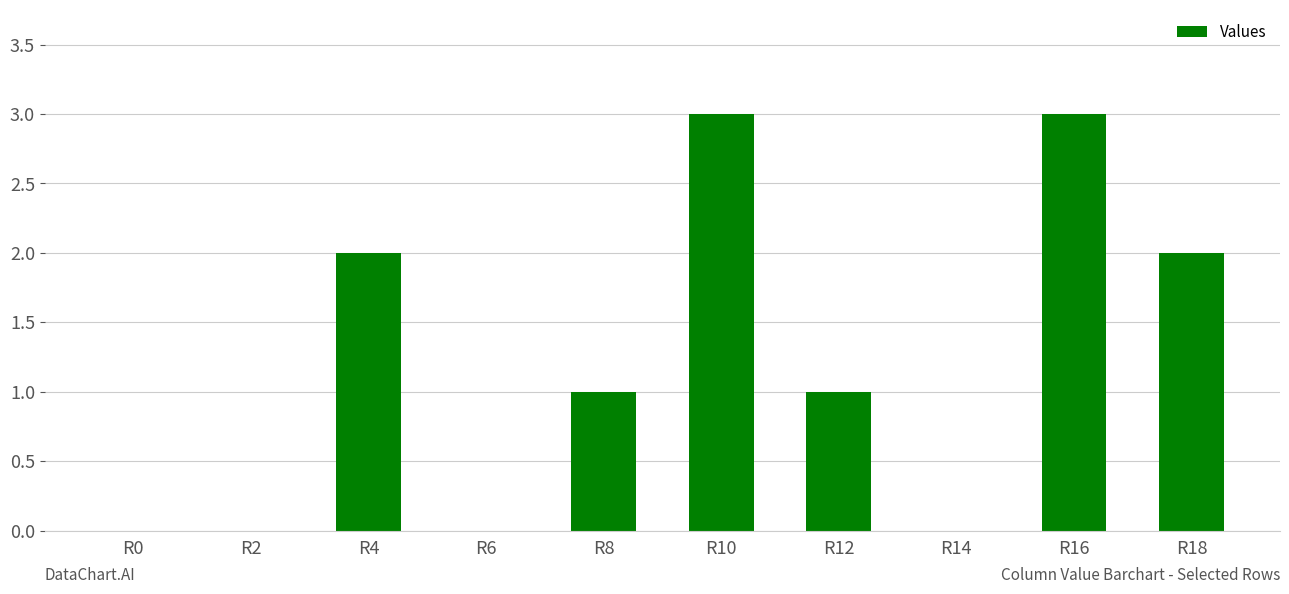

How many values are between 0 and 2?

8